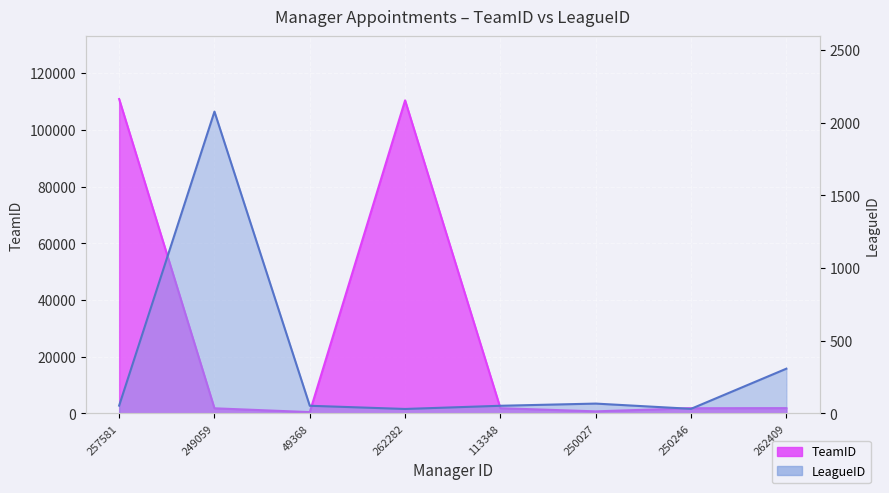

True or false: TeamID has more than 0 points higher than both neighbors.

True